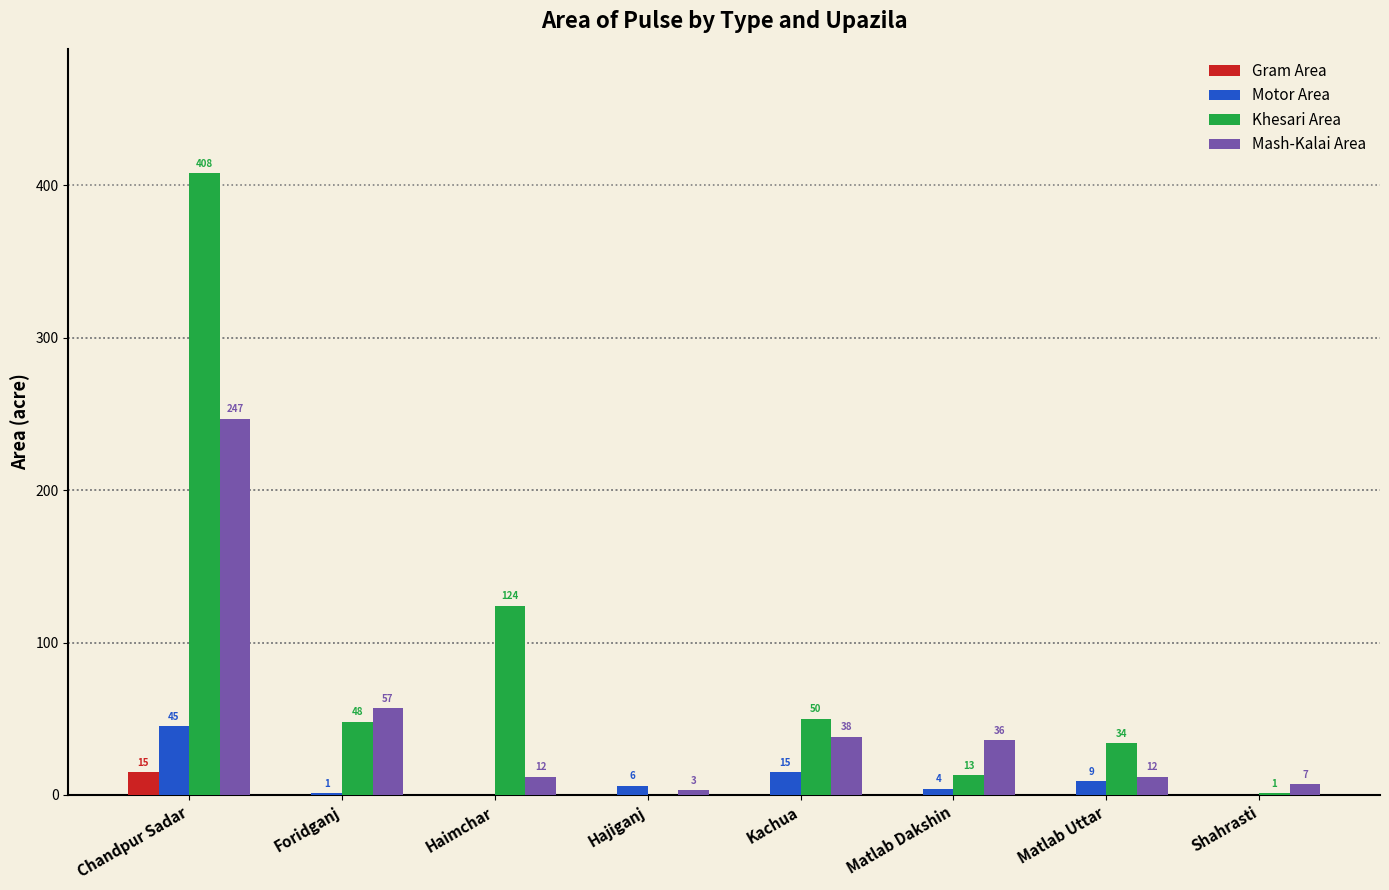

Where does the Motor Area series first go above 6?

Chandpur Sadar